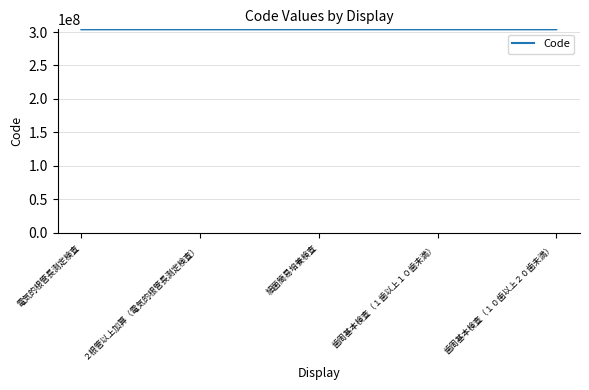

What is the minimum value shown in the chart?

304000110